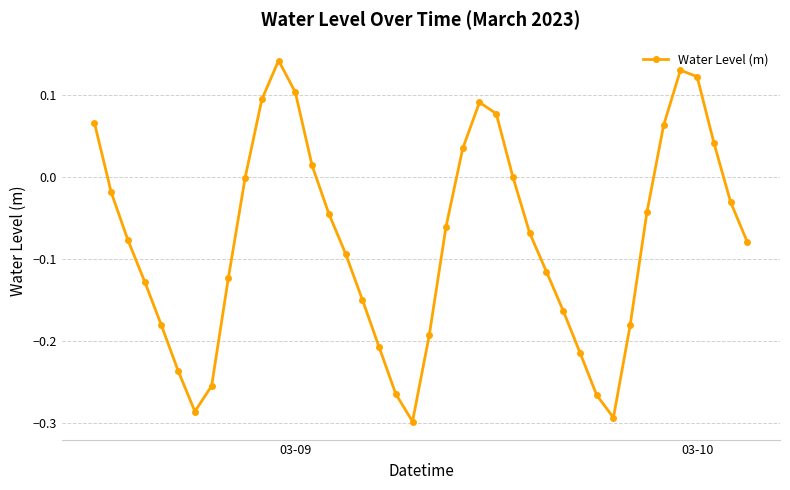

What is the sum of all values?

-3.1